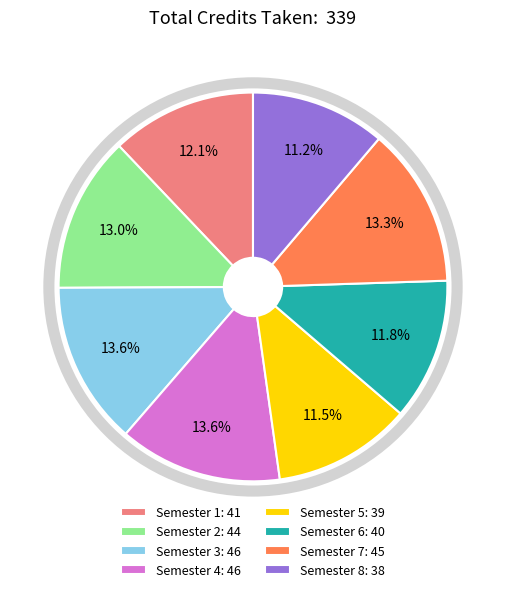

Is Semester 2 the majority of the pie?

No